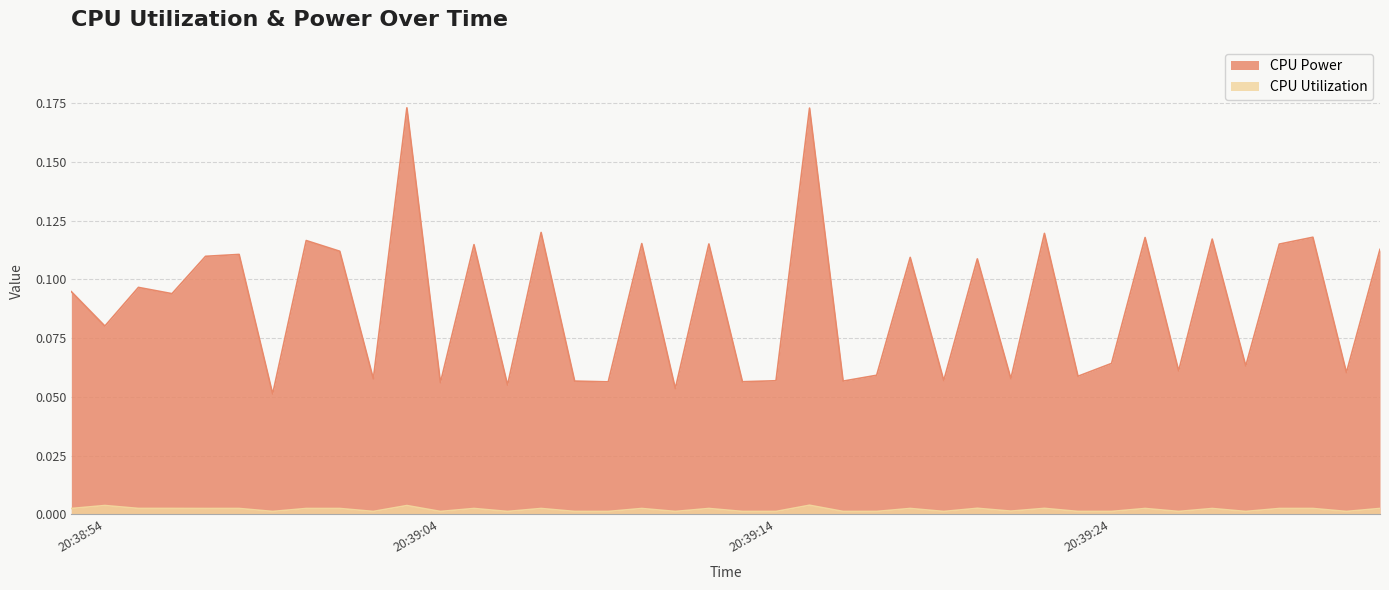

Rank the series by their average value, from highest to lowest.

CPU Power, CPU Utilization